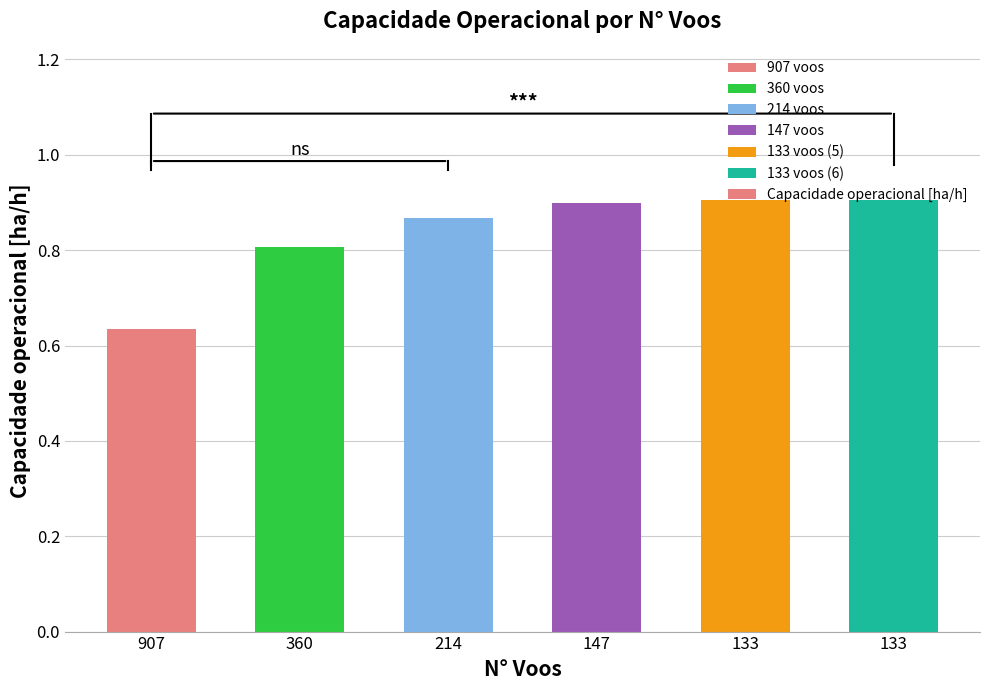

How many bars are there in total?

6